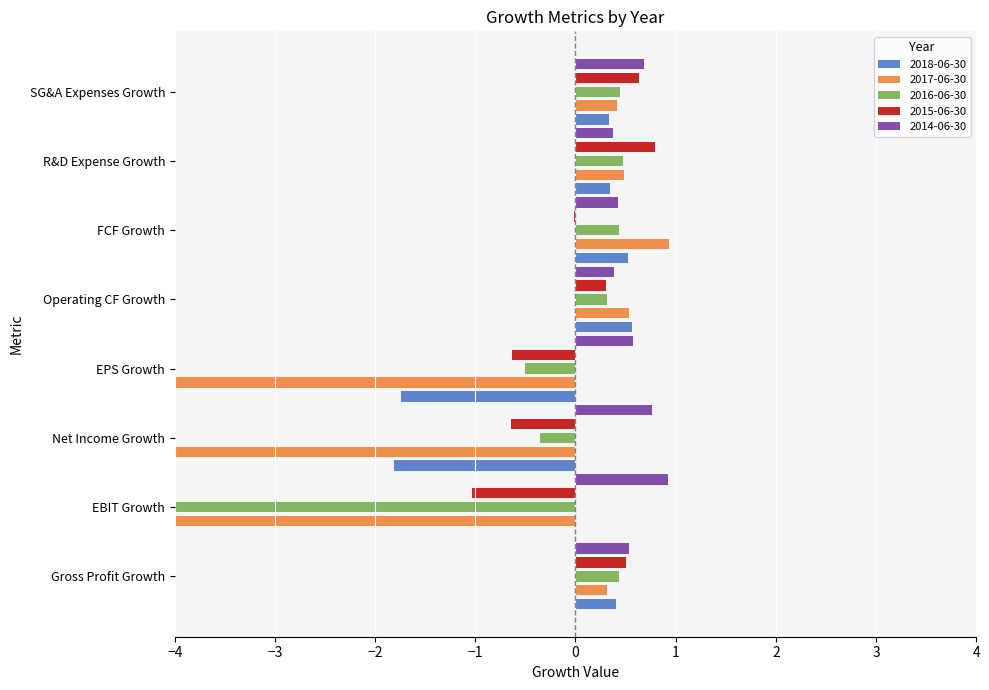

Reading right to left, transcribe all the data shown in this chart.

2018-06-30: 0.3	0.3	0.5	0.6	-1.7	-1.8	0.0	0.4
2017-06-30: 0.4	0.5	0.9	0.5	-10.5	-10.7	-11.3	0.3
2016-06-30: 0.4	0.5	0.4	0.3	-0.5	-0.4	-6.2	0.4
2015-06-30: 0.6	0.8	-0.0	0.3	-0.6	-0.6	-1.0	0.5
2014-06-30: 0.7	0.4	0.4	0.4	0.6	0.8	0.9	0.5